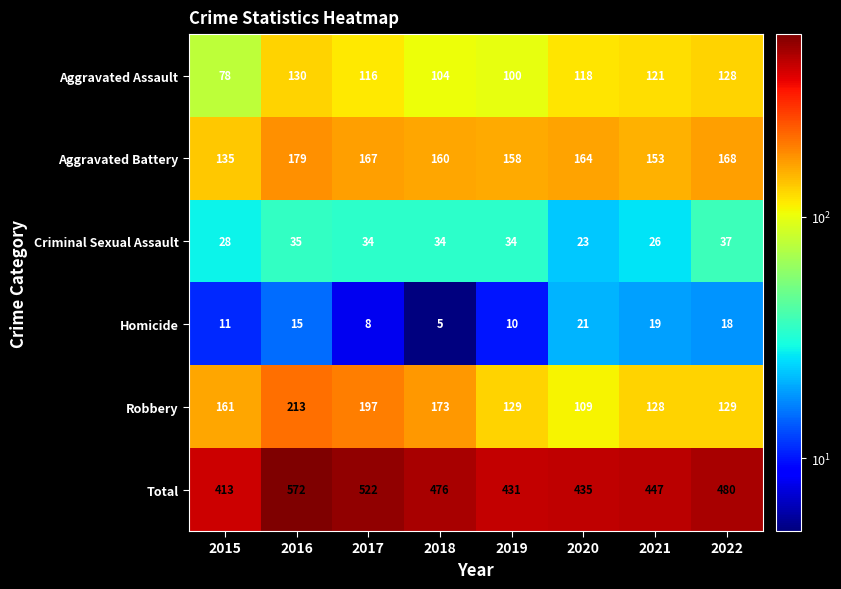

Between 2017 and 2020, which series saw the biggest shift?

Robbery